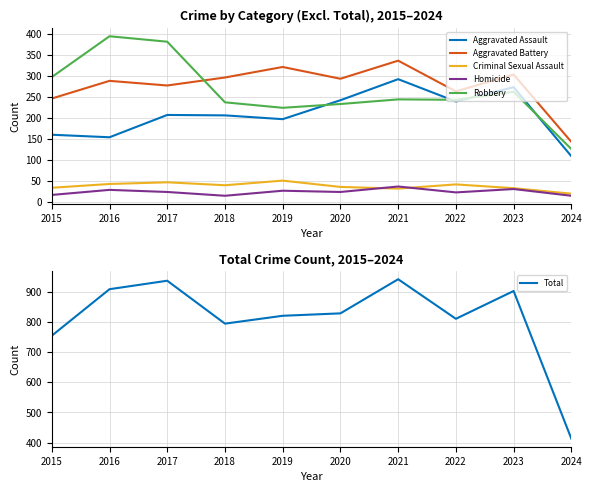

How many lines are shown in the chart?

6